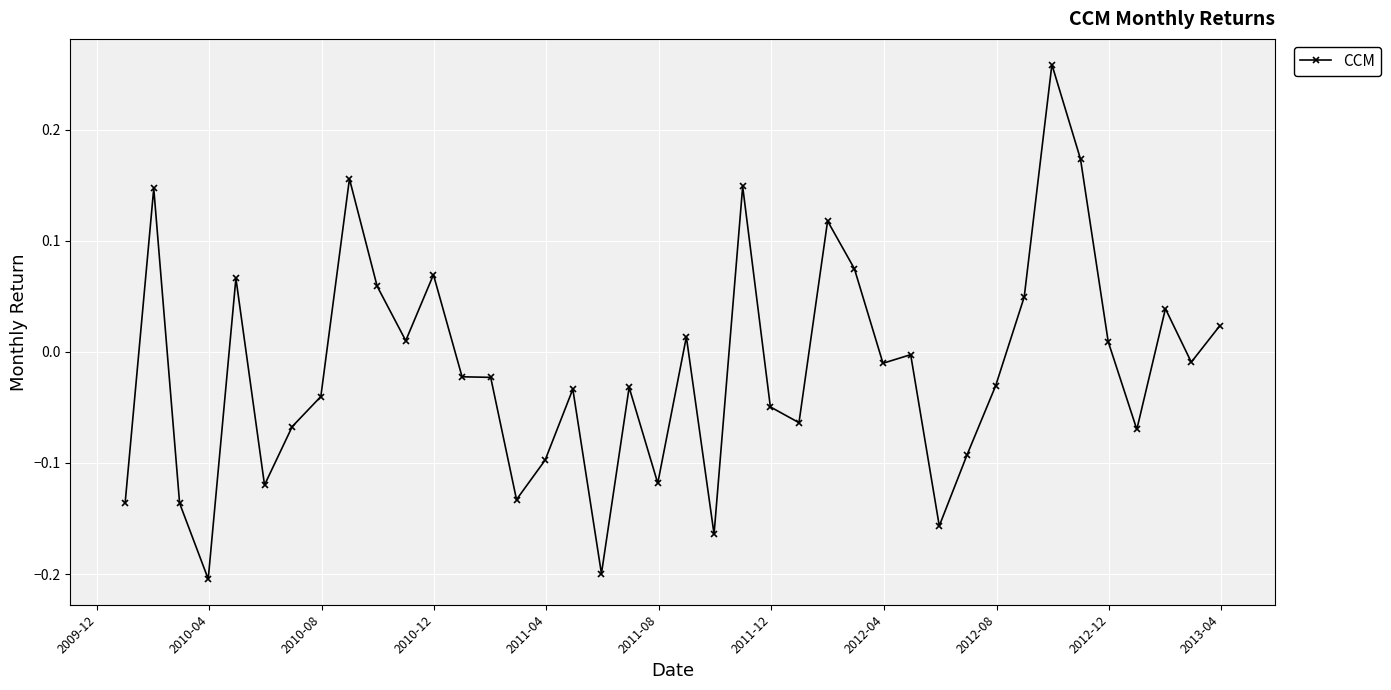

How many distinct data groups are displayed?

1